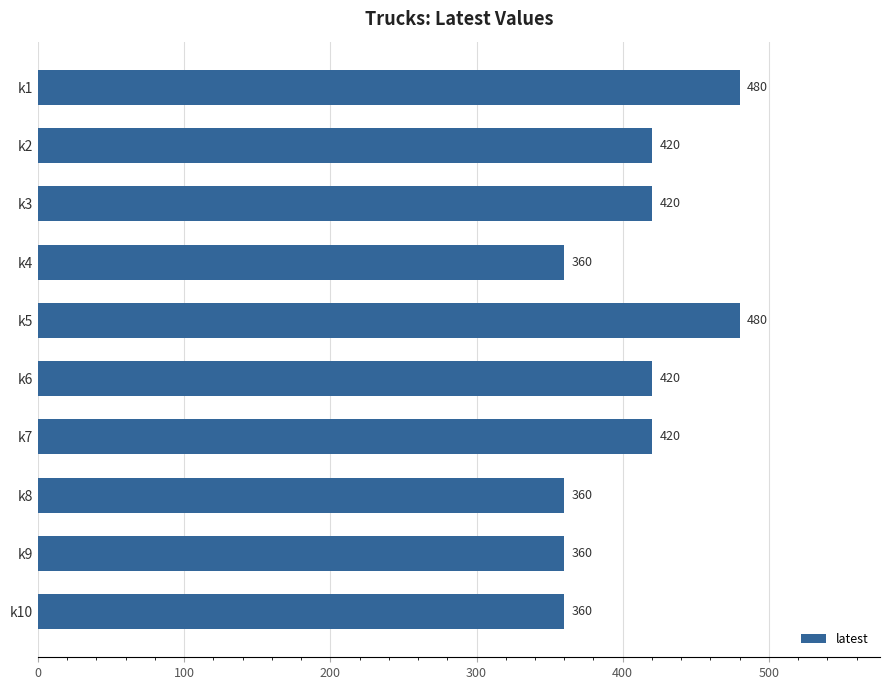

What is the maximum value shown in the chart?

480